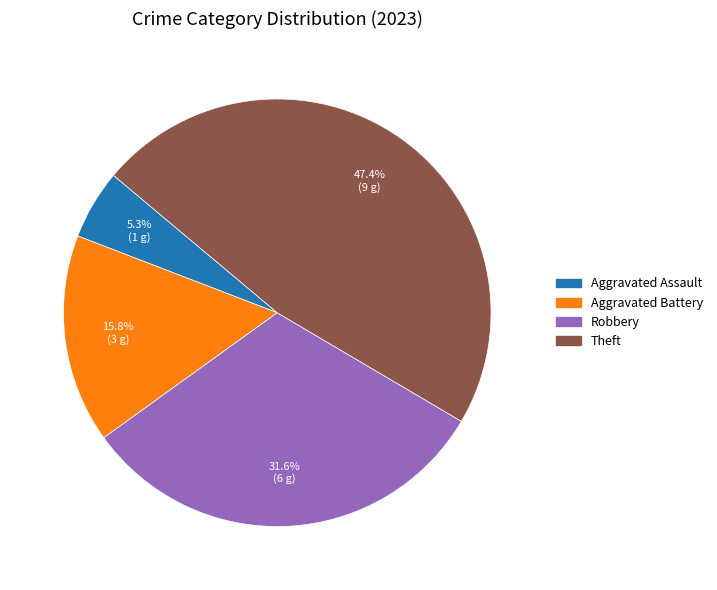

Does any single category account for the majority?

No